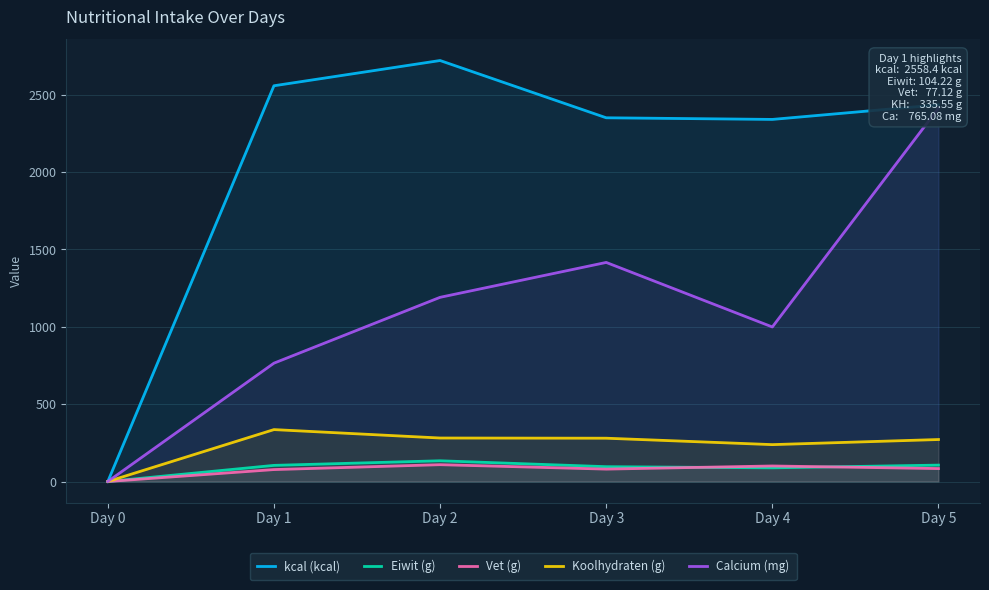

How many values in the kcal (kcal) series exceed 2435?

3